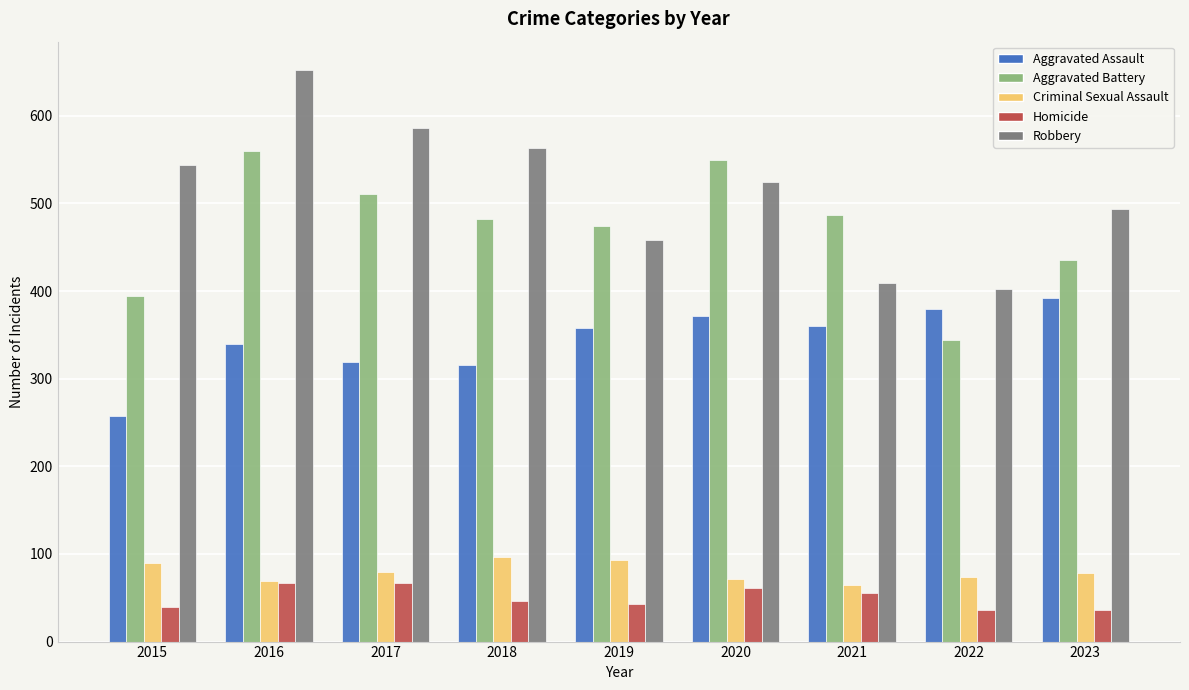

What is the spread (max minus min) of values at 2019?

431